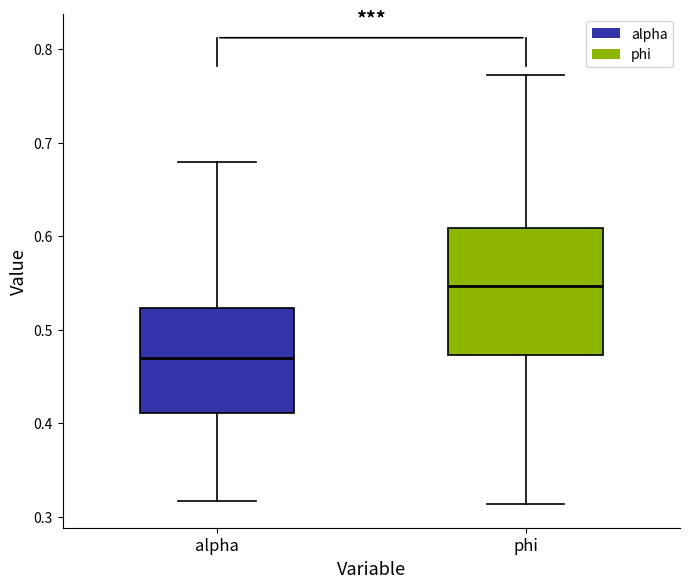

Reading left to right, read every box against the y-axis: the position of its median line, the range the box covers, and the ends of its whiskers. The values are not printed on the chart, so give them approximately, as read against the axis.

alpha: median 0.47, box 0.41 to 0.52, whiskers 0.32 to 0.68
phi: median 0.55, box 0.47 to 0.61, whiskers 0.31 to 0.77